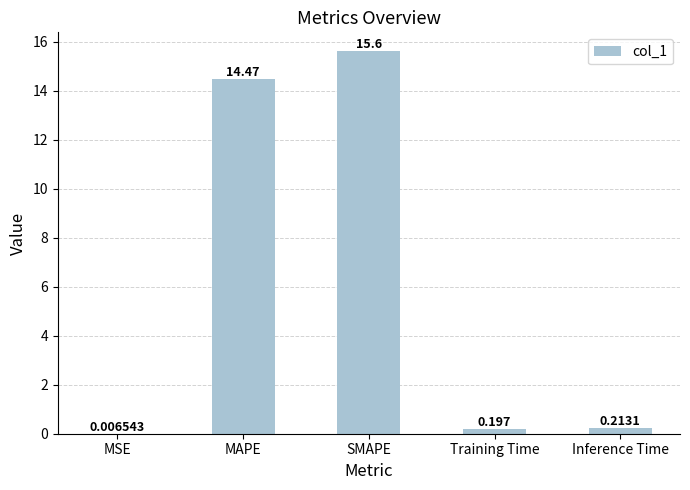

Are the bars horizontal?

No